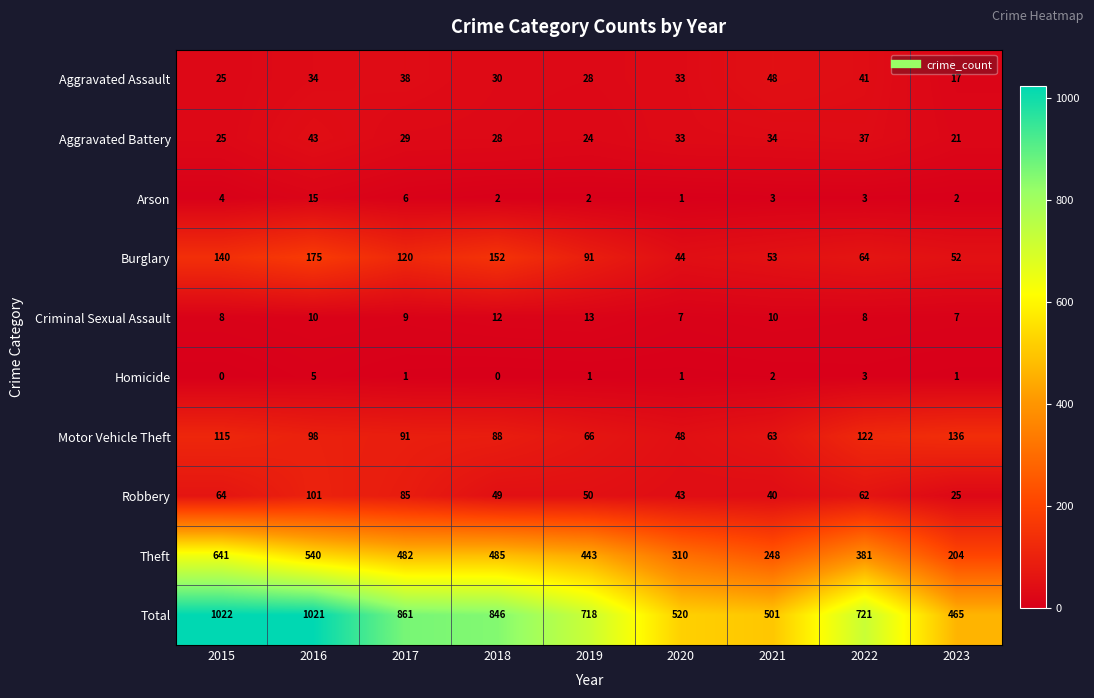

Which series has the widest spread of values?

Total